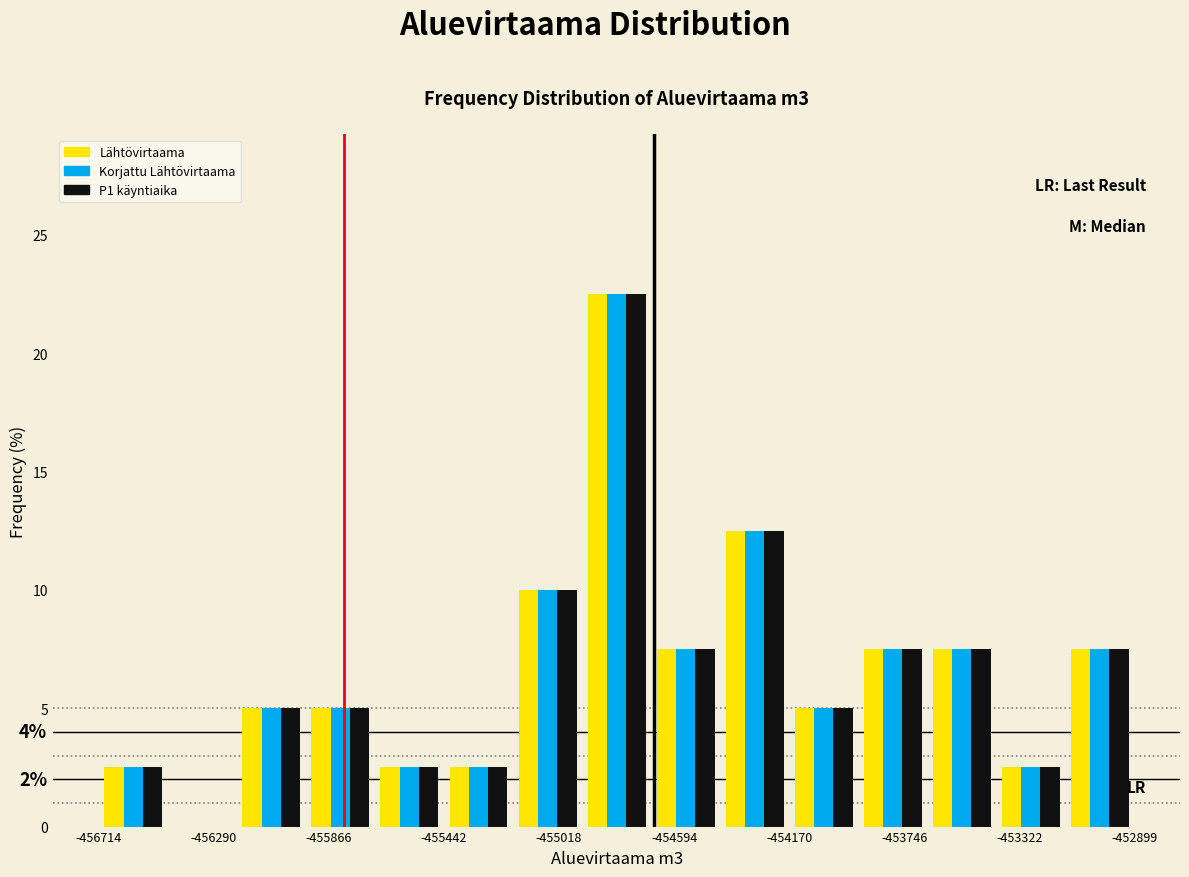

In the Lähtövirtaama series, which range on the x-axis has the tallest bar?

-454950 to -454700